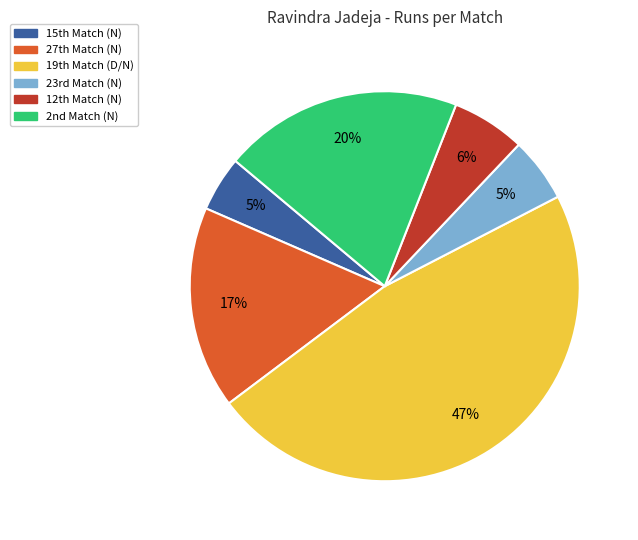

Which category has the biggest portion of the pie?

19th Match (D/N)